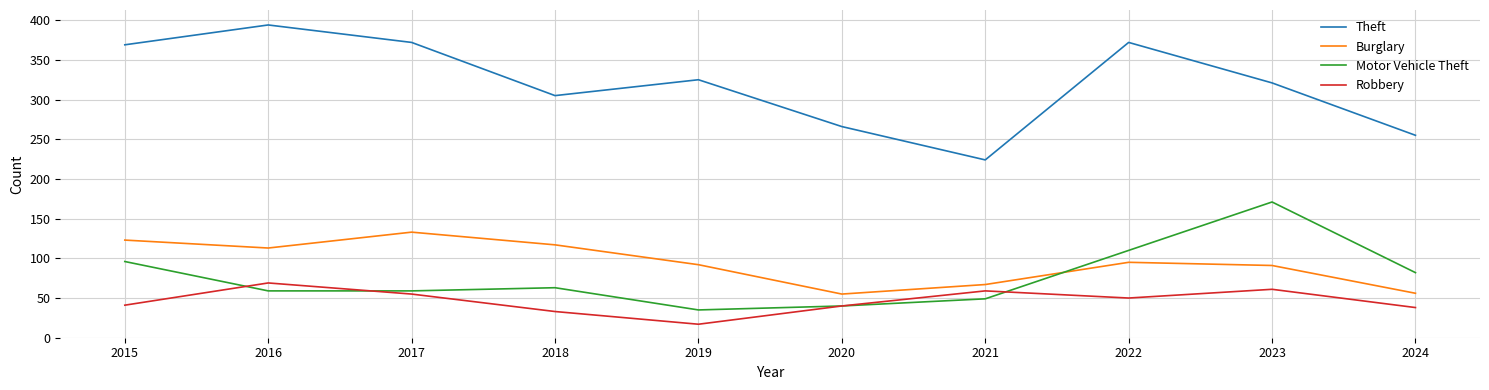

What is the difference between the second highest and minimum values in the Burglary series?

68